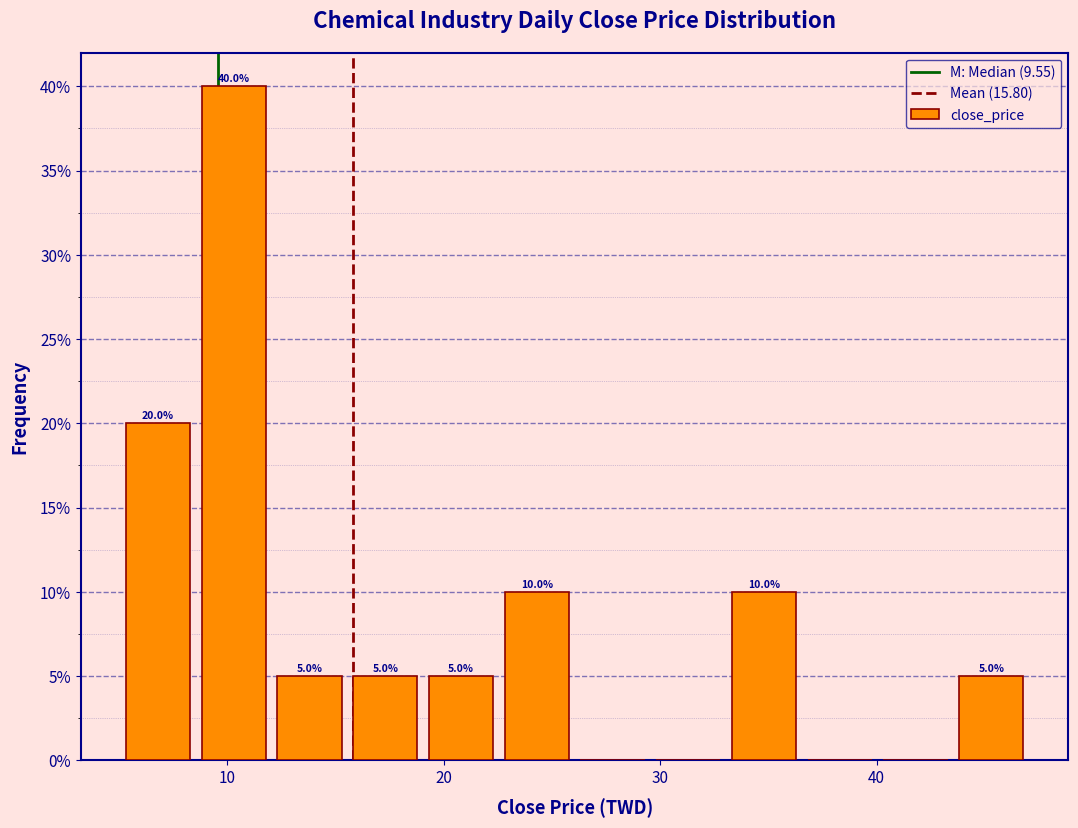

Read against the x-axis, roughly where is the centre of the tallest bar?

10